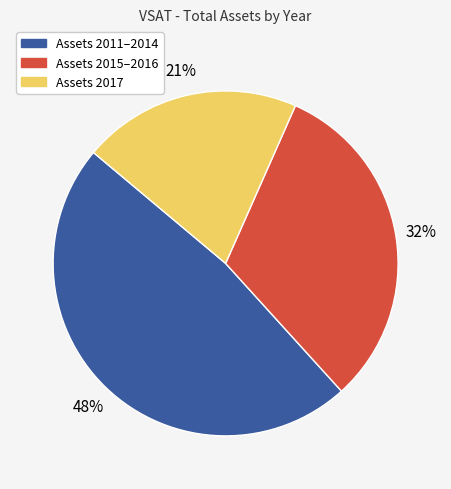

Which category has the smallest portion of the pie?

Assets 2017